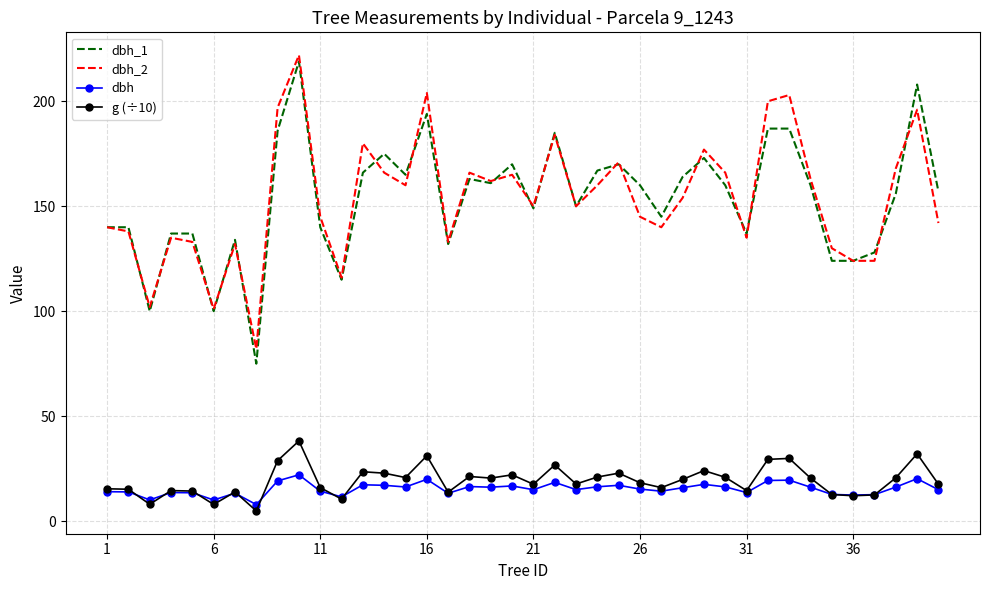

Which series has the widest spread of values?

dbh_1